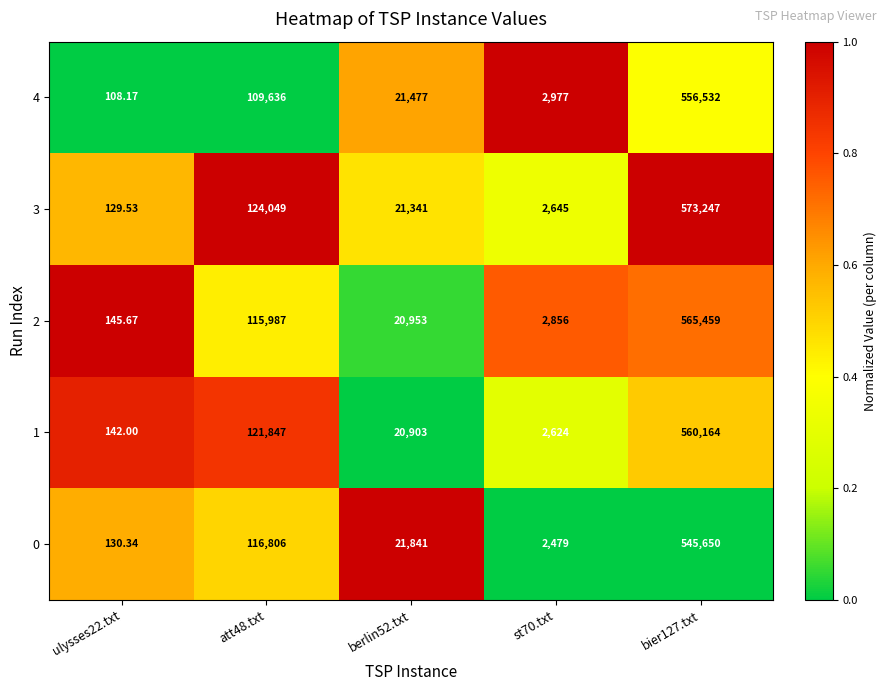

Is the value of 0 at bier127.txt greater than the value of 2 at ulysses22.txt?

Yes